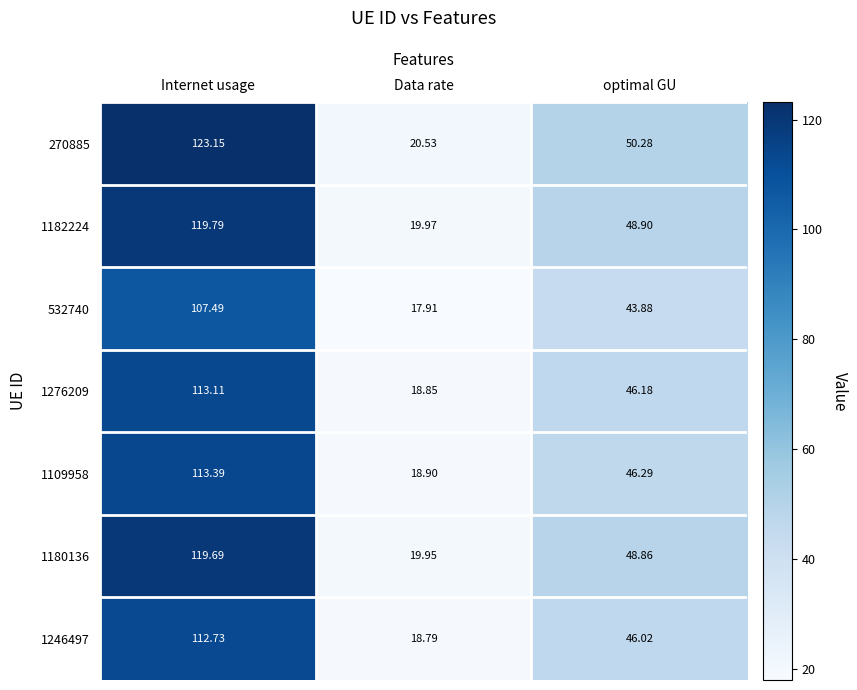

Which category has the highest value in the 1246497 series?

Internet usage